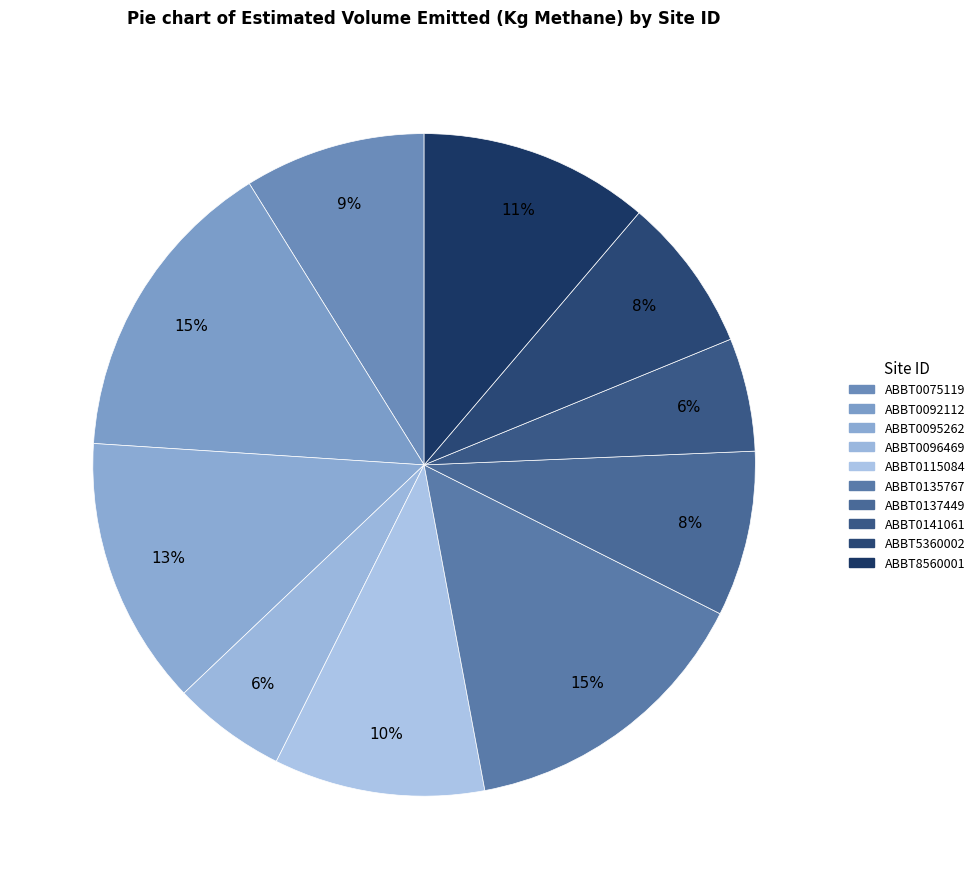

Count the number of slices in the pie.

10